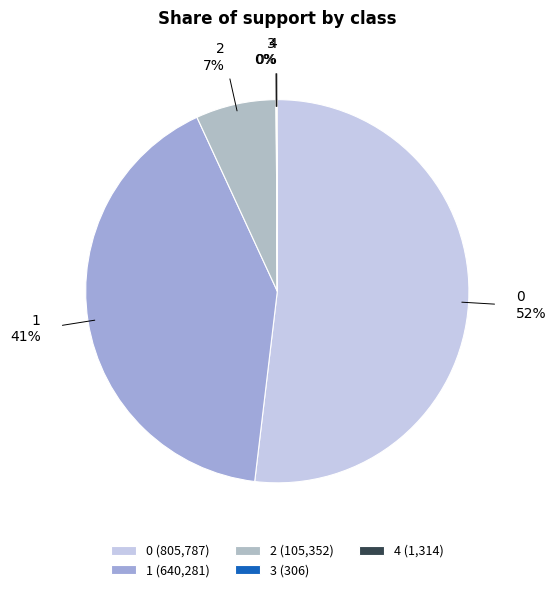

To the nearest percent, what is the difference between the largest and smallest slice percentages?

52%